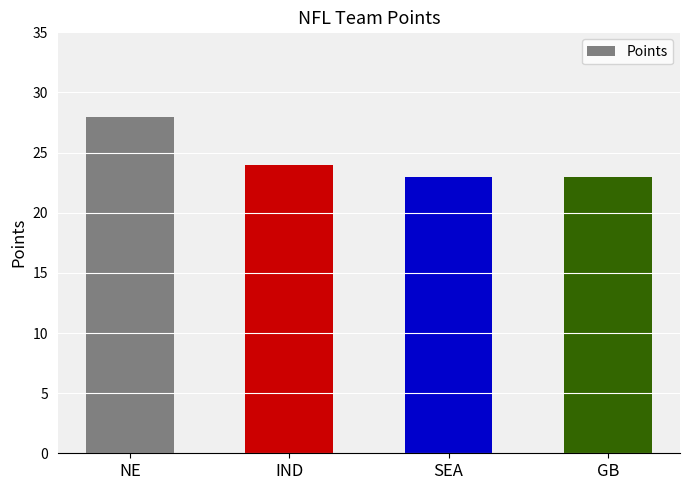

What is the greatest value displayed?

28